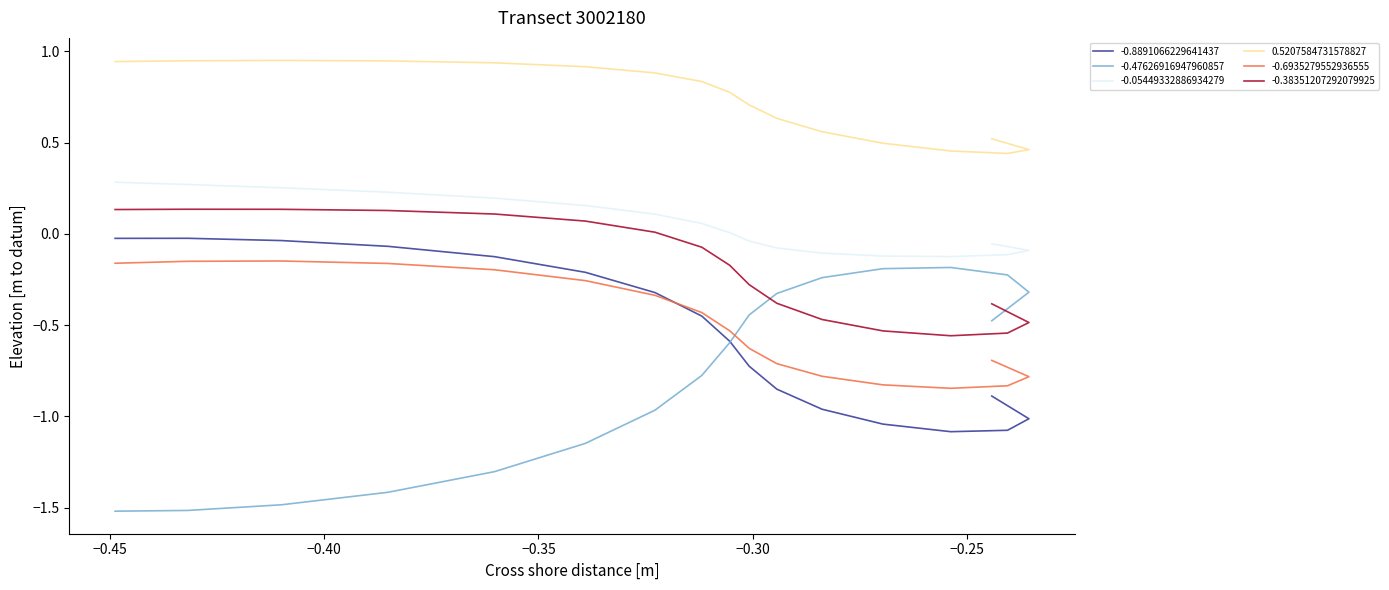

In -0.8891066229641437, how many points are lower than both neighbors (excluding endpoints)?

1